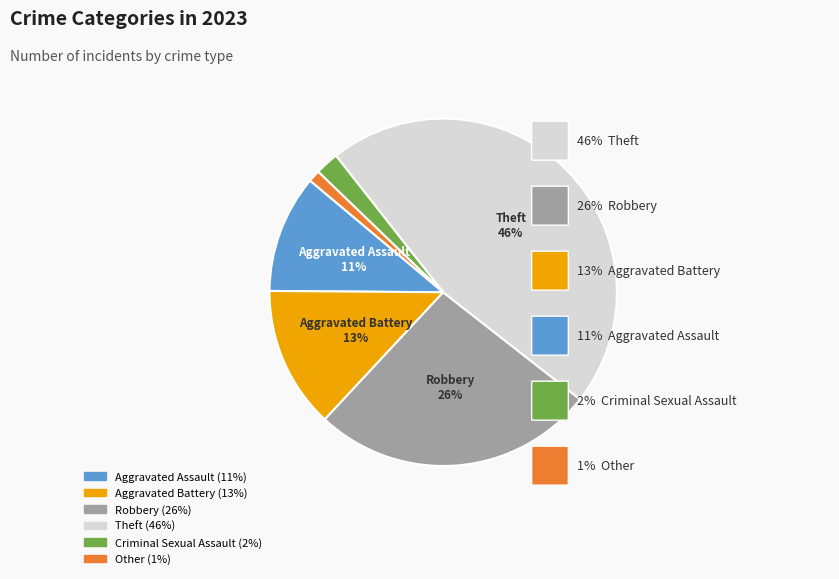

Is the sum of Theft and Other greater than half?

No